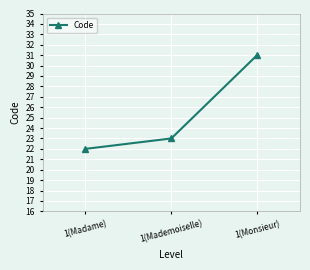

How many values are between 22 and 31?

3